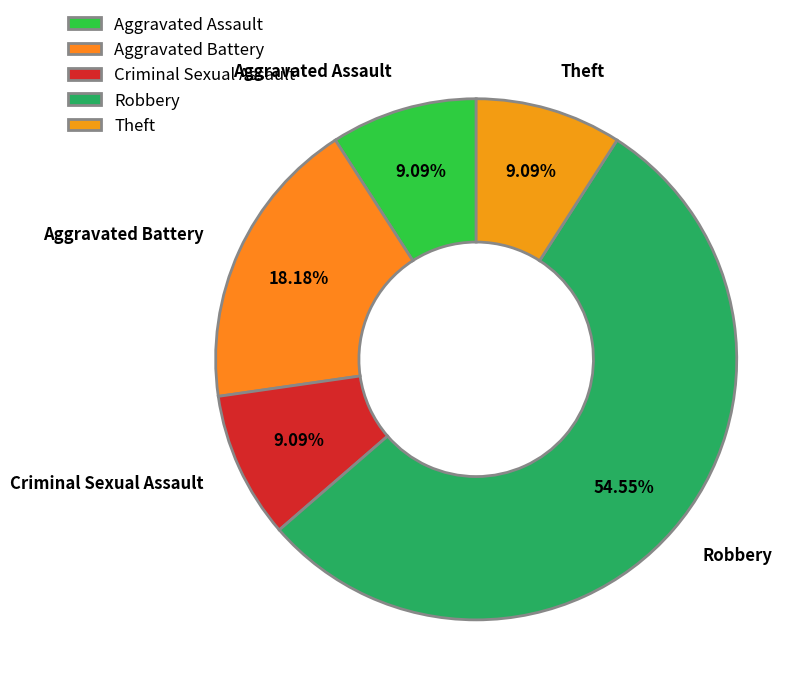

What is the ratio of the value at Aggravated Battery to the value at Criminal Sexual Assault?

2.0